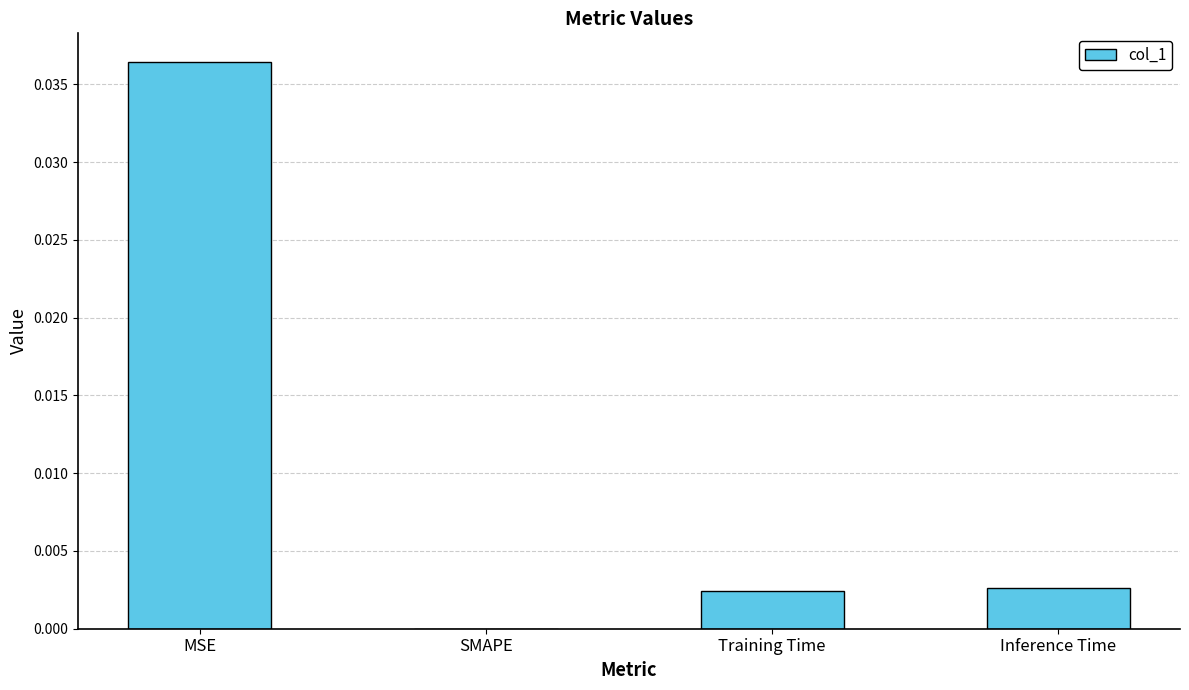

Count the number of values greater than 0.

3